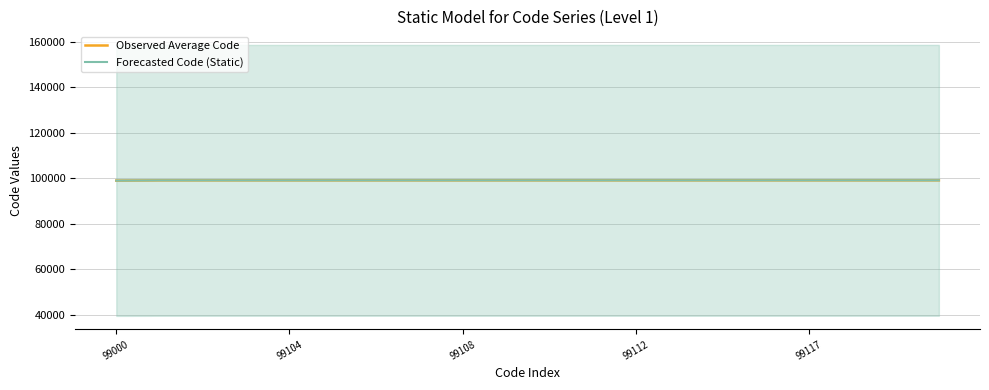

True or false: Forecasted Code (Static) and Observed Average Code intersect in this chart.

False